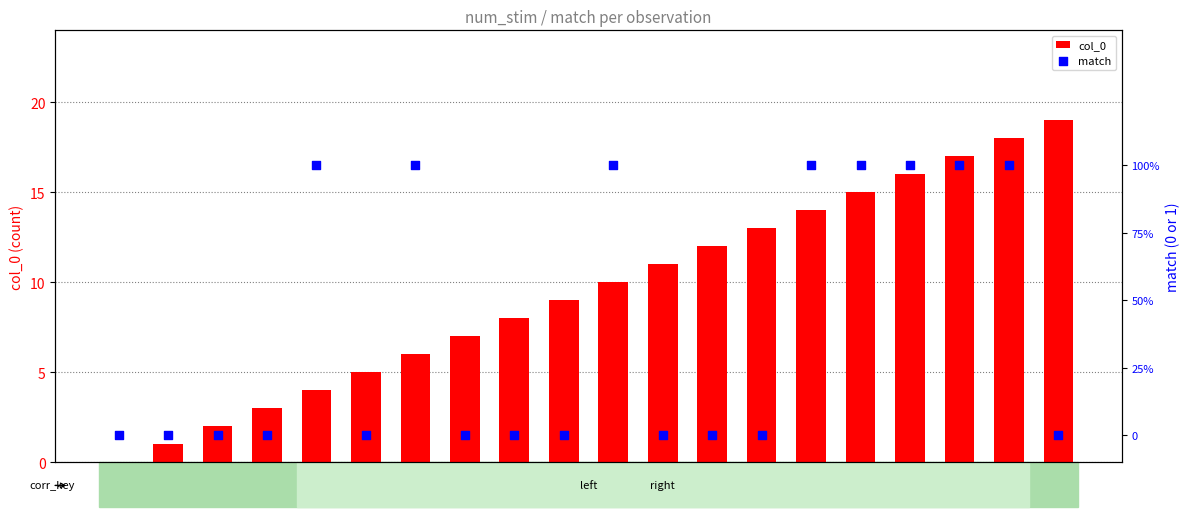

At how many categories does at least one series exceed 5?

14